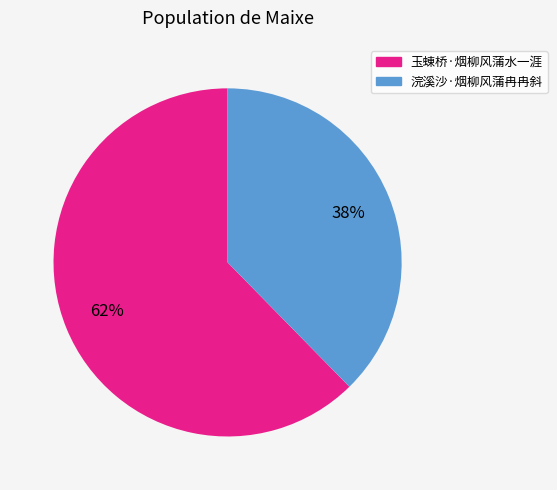

What percentage is the 浣溪沙·烟柳风蒲冉冉斜 slice, to the nearest percent?

38%